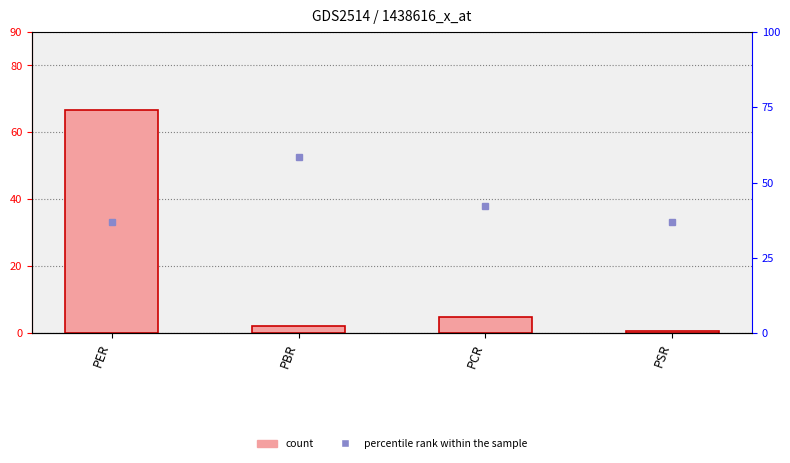

What is the smallest value displayed?

0.5